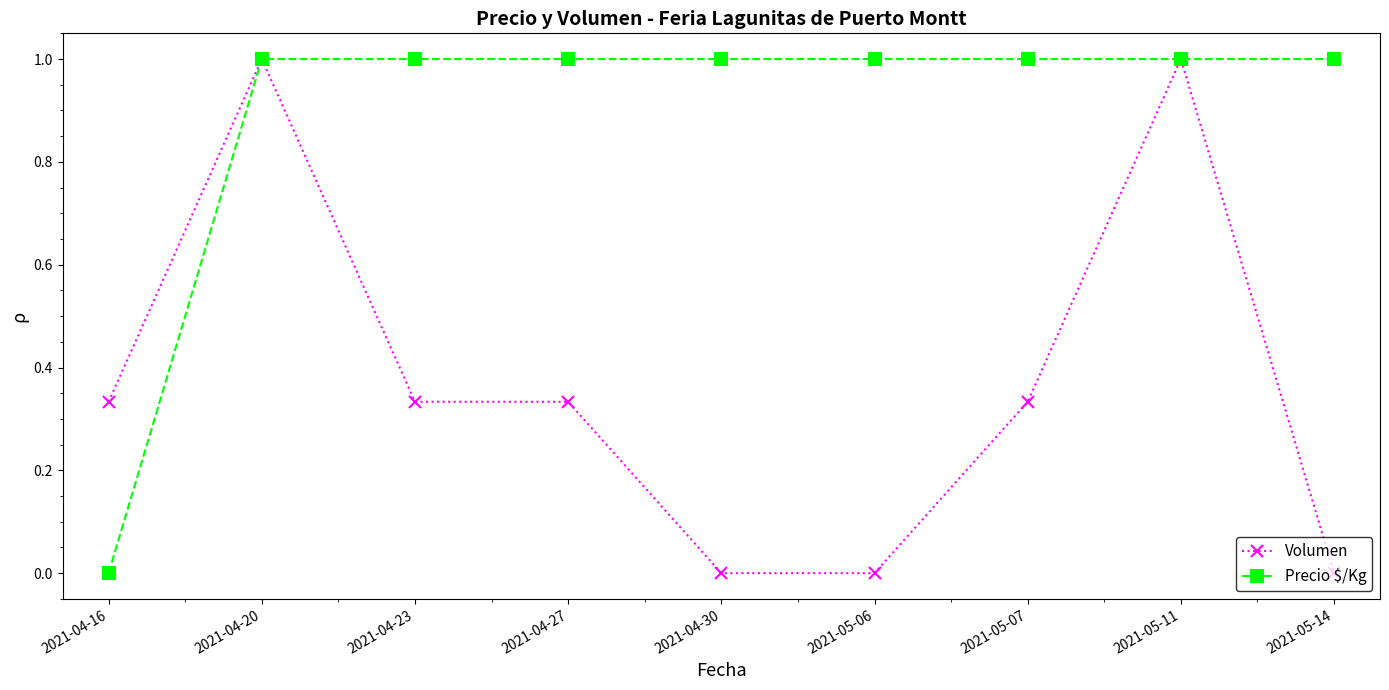

How many values in Precio $/Kg are above zero?

8